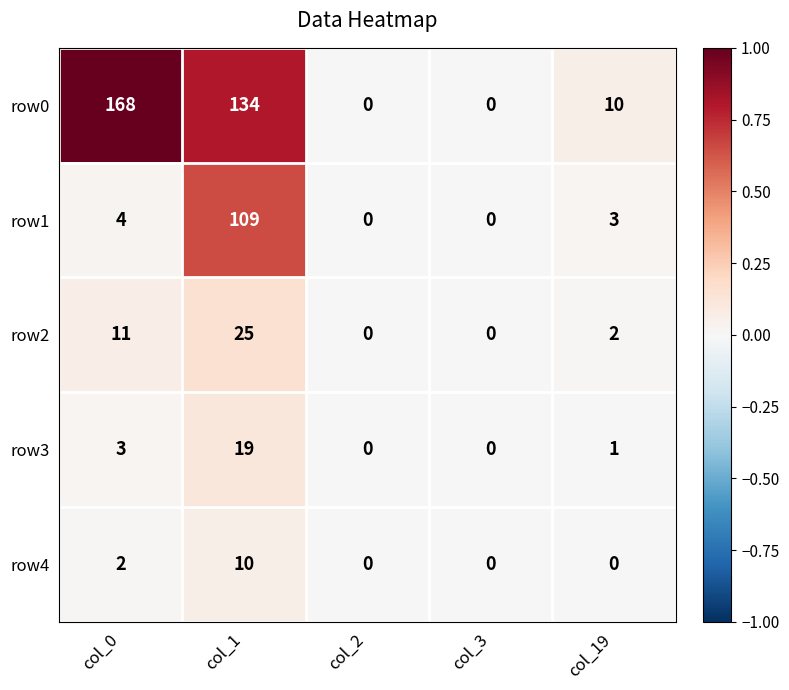

Count the row4 values in the range 0 to 2.

4